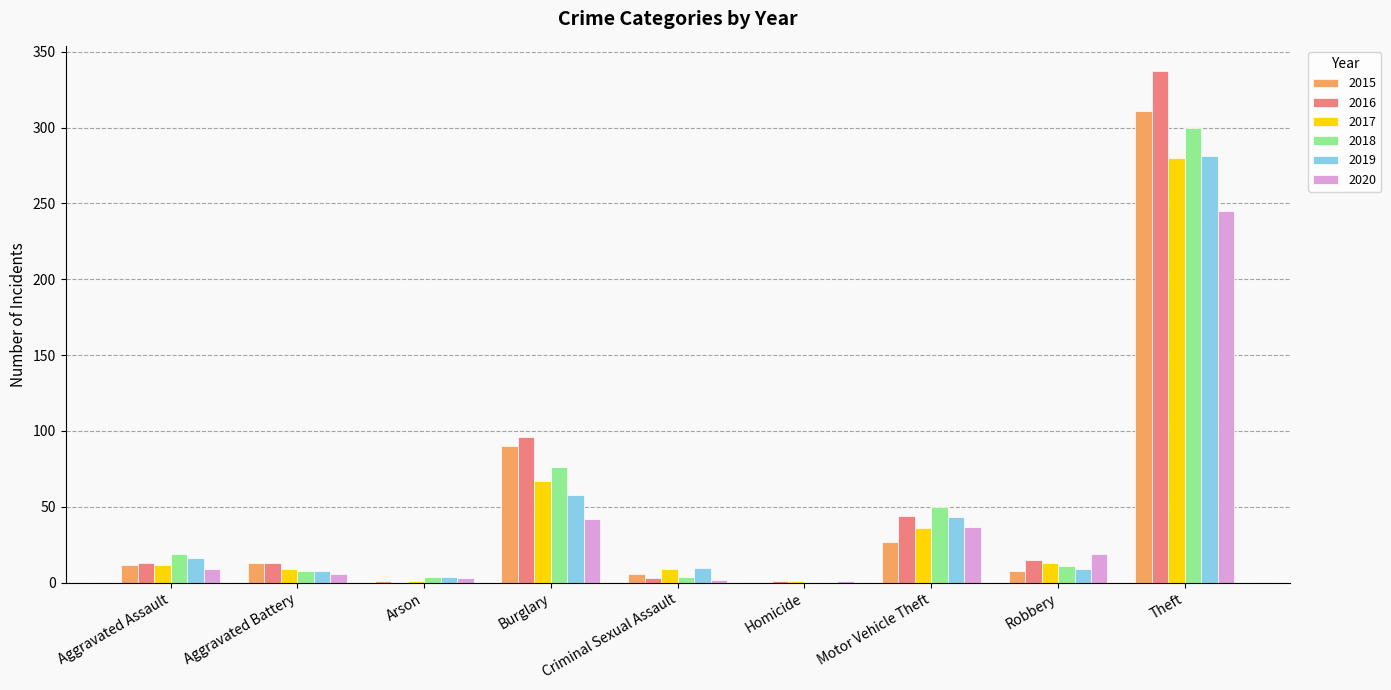

Is it true that 2018 equals 11 at Robbery?

True